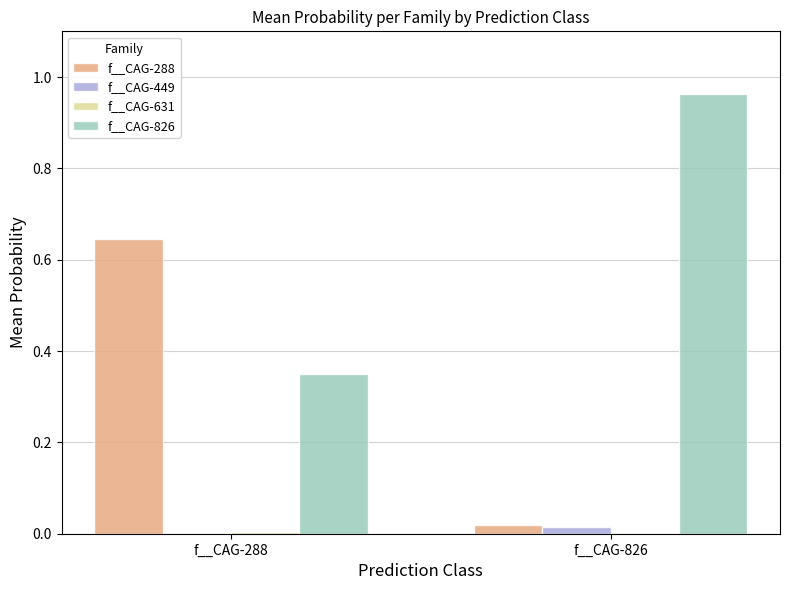

The value of f__CAG-288 at f__CAG-826 is 0.0. True or false?

True